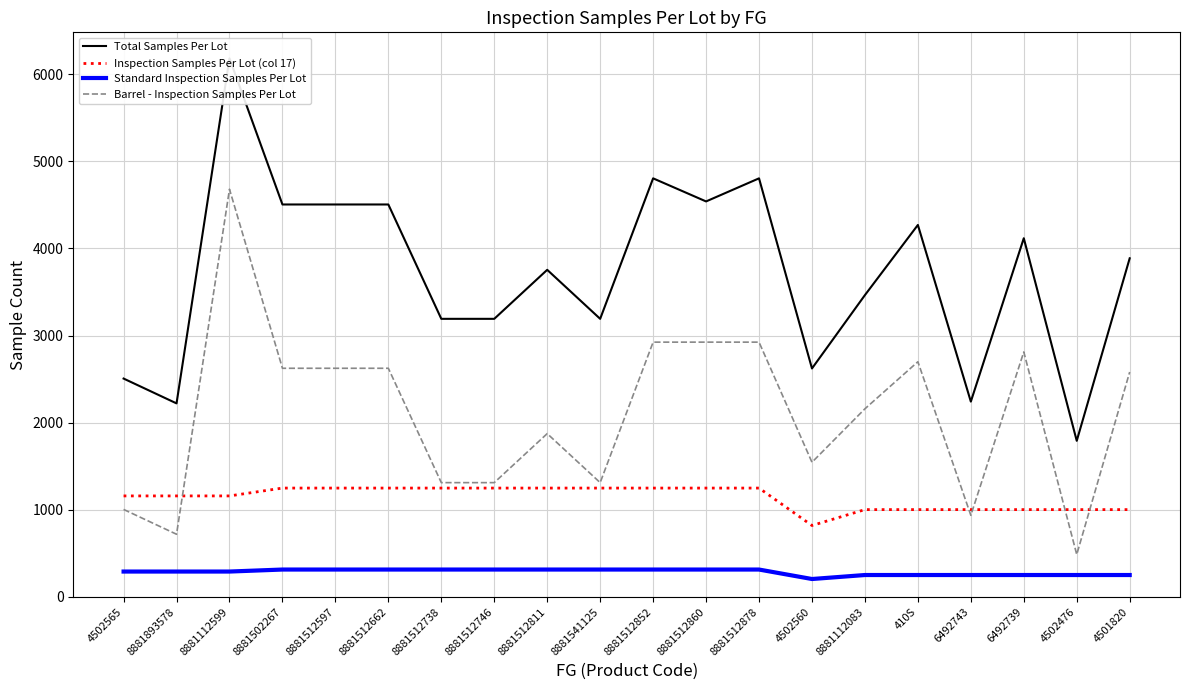

List the series in order of their overall mean, highest first.

Total Samples Per Lot, Barrel - Inspection Samples Per Lot, Inspection Samples Per Lot (col 17), Standard Inspection Samples Per Lot